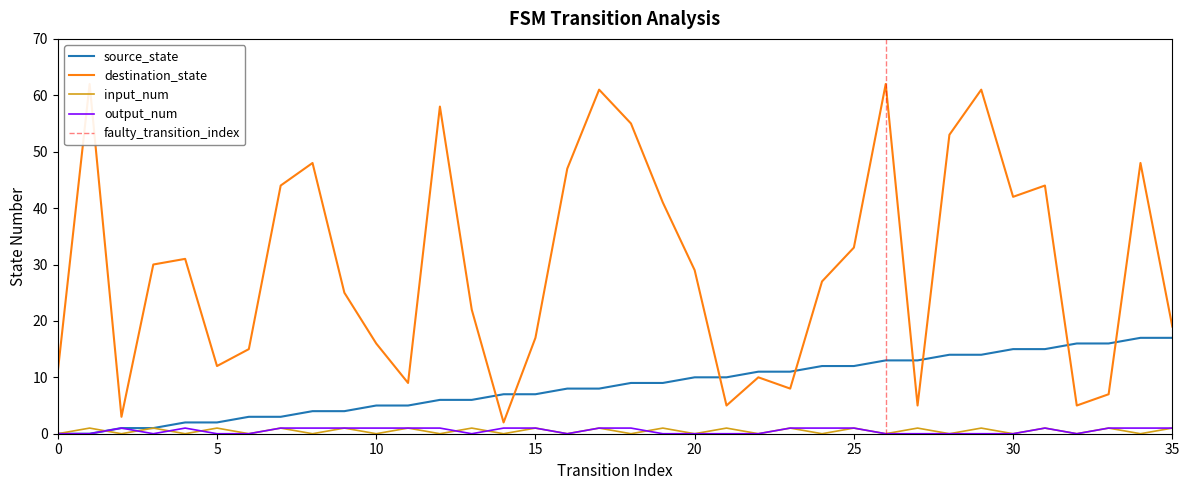

At which label does source_state first exceed 9?

20